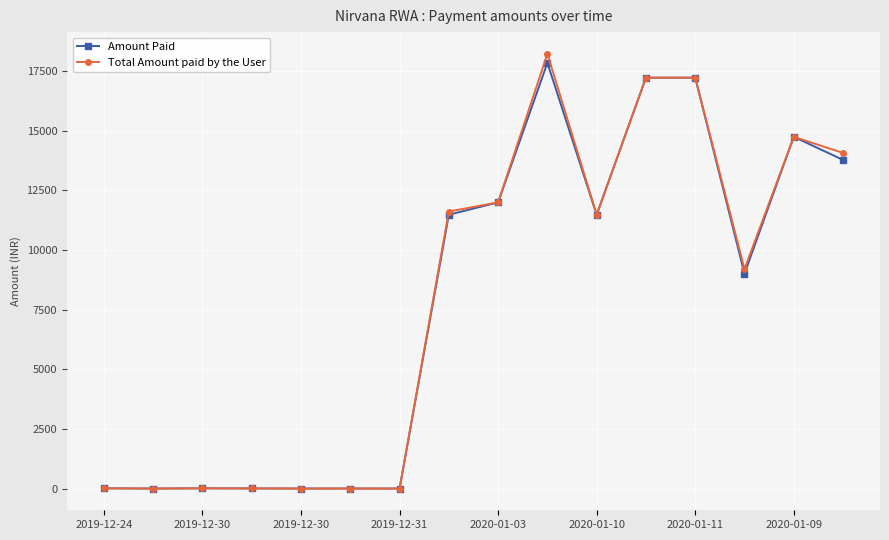

What is the value of the Total Amount paid by the User point at the 15th from the left?

14745.0